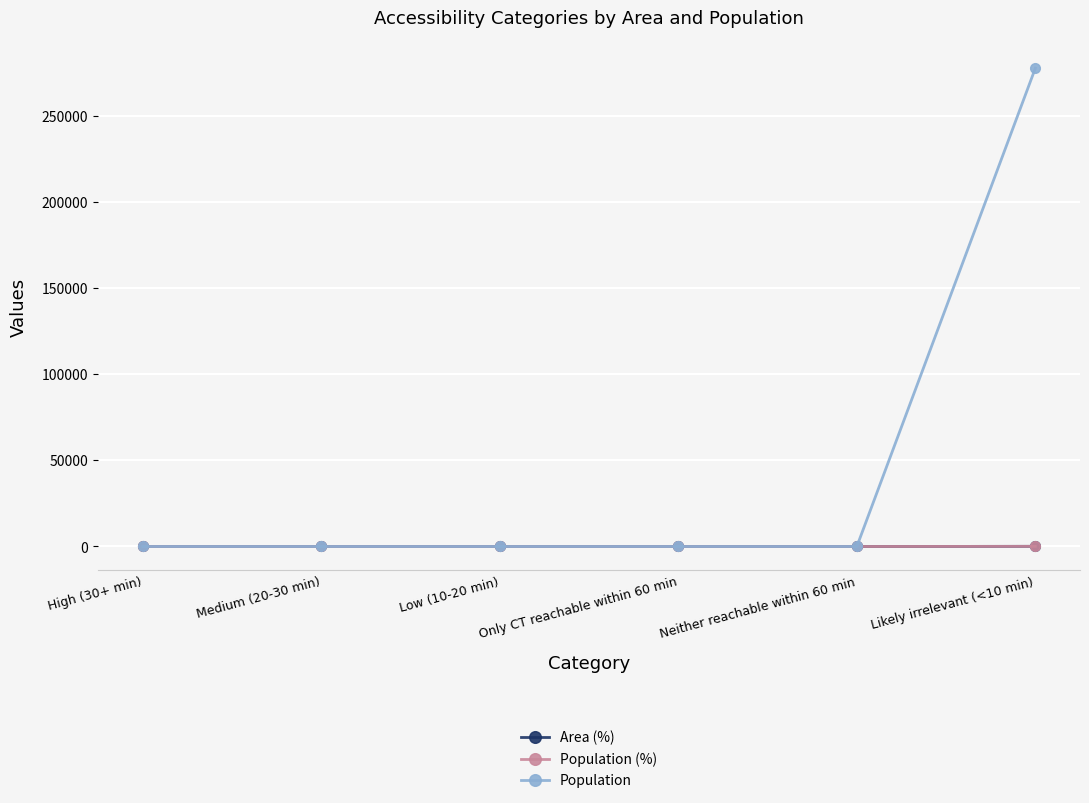

How many lines are shown in the chart?

3